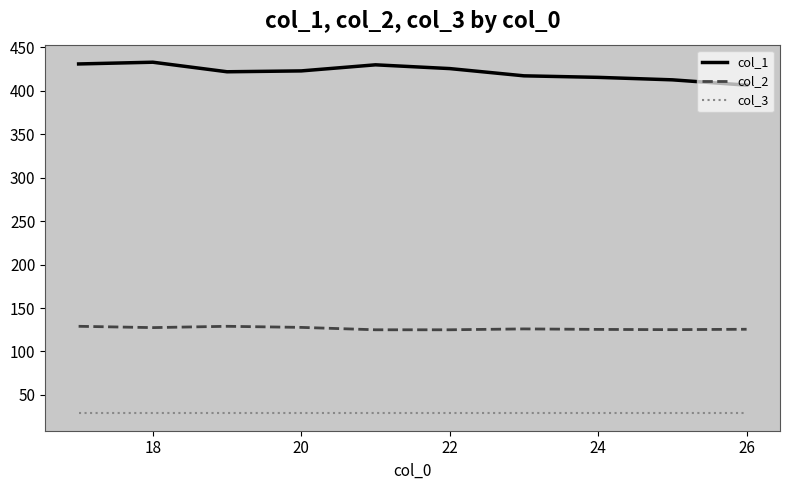

True or false: col_3 and col_2 intersect in this chart.

False